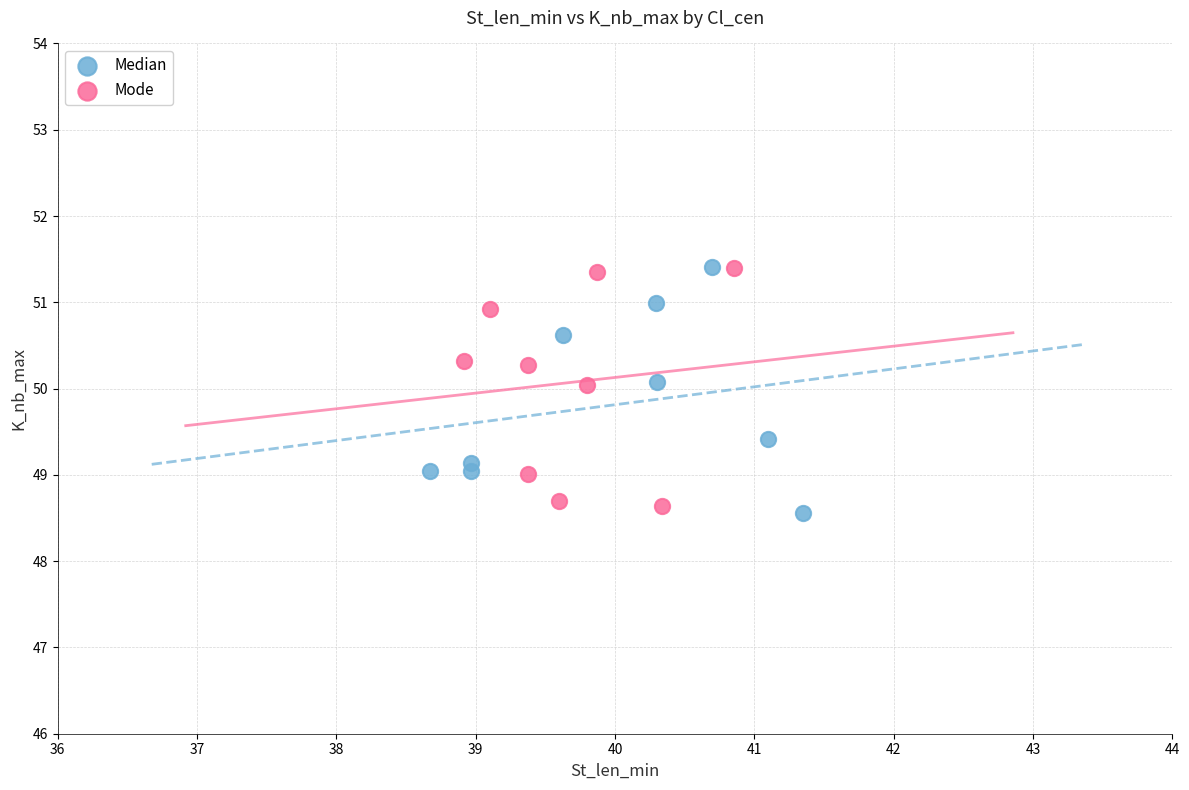

What are all the series names shown in the legend?

Median, Mode